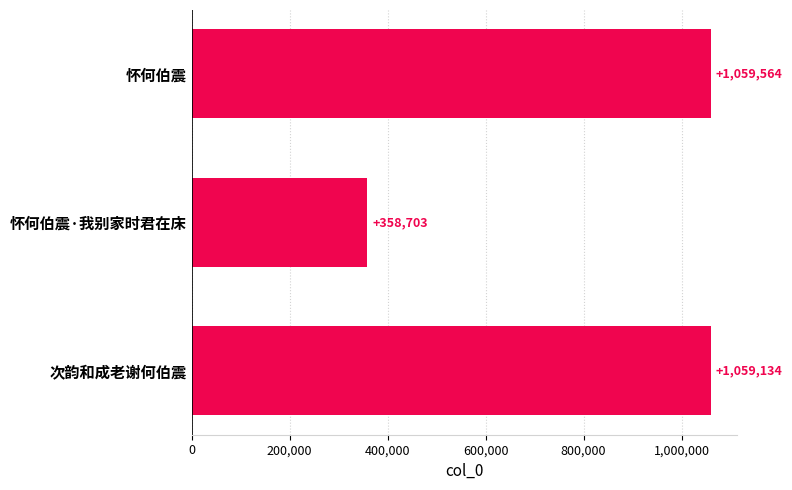

What is the change in value from 怀何伯震 to 怀何伯震·我别家时君在床?

-700861